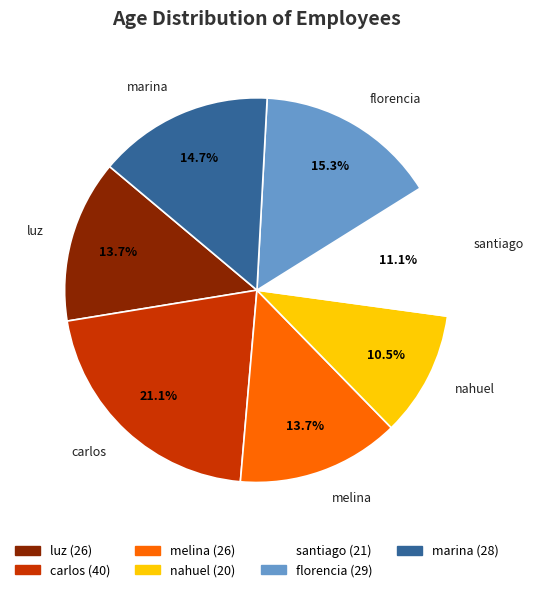

Does any single category account for the majority?

No